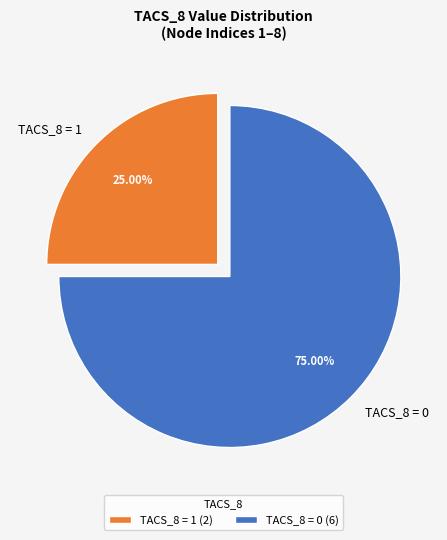

To the nearest percent, what is the average slice percentage?

50%